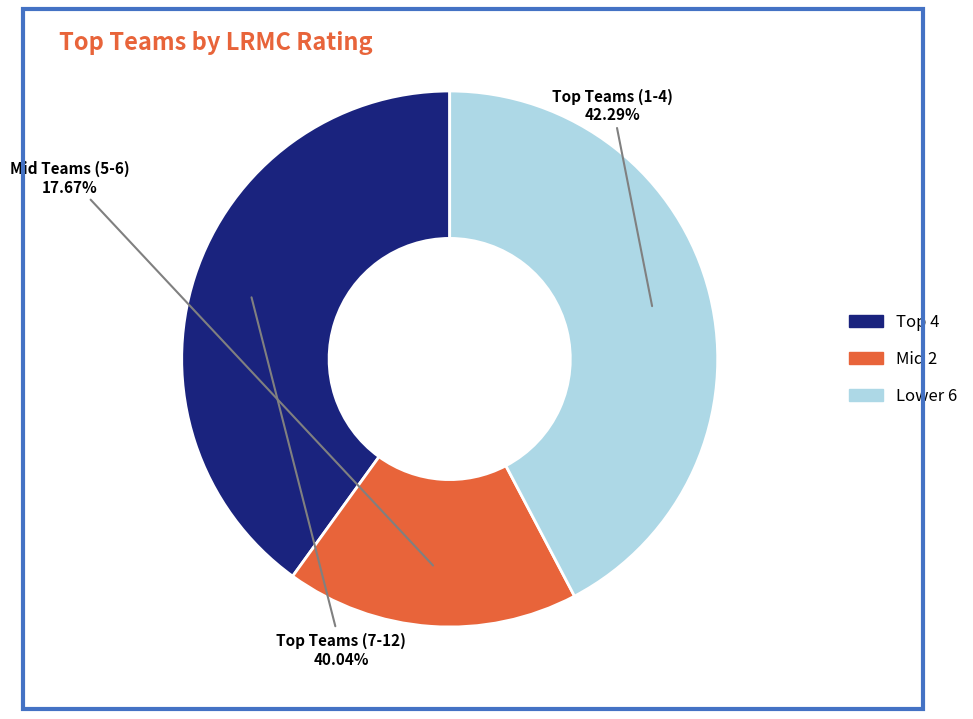

How many segments does this pie chart have?

3